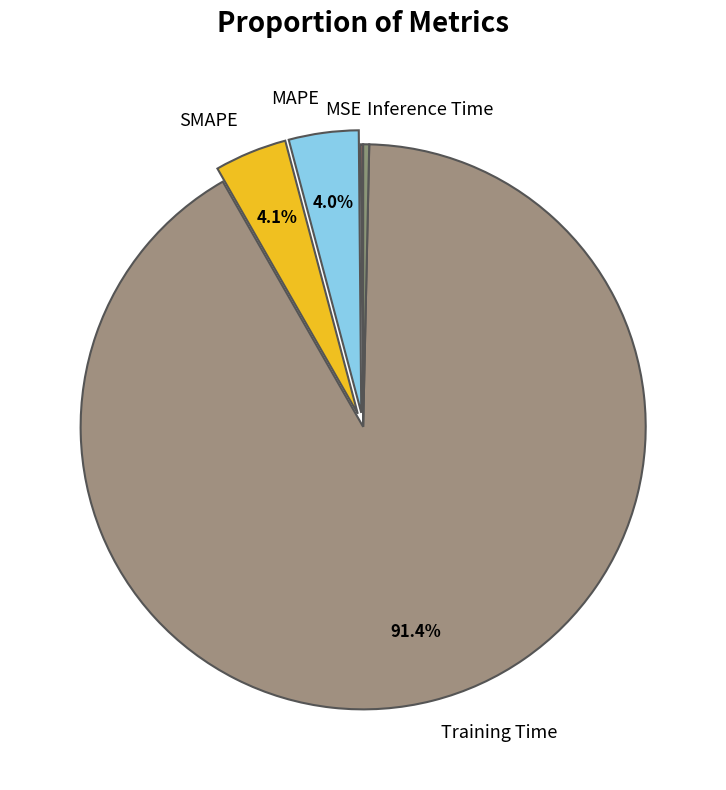

Which has a higher value, Training Time or Inference Time?

Training Time